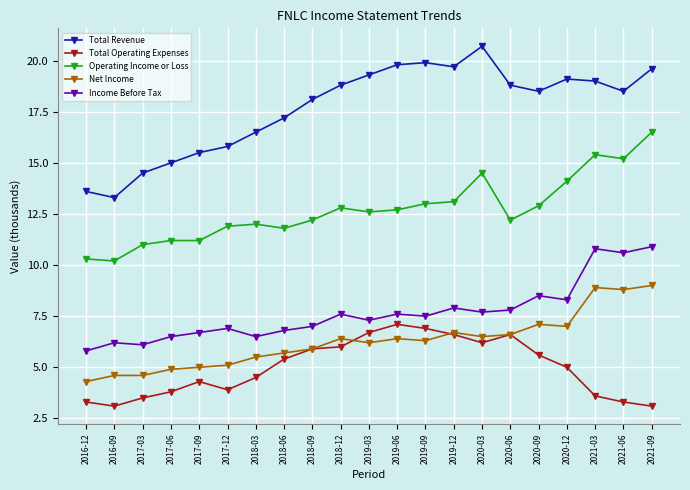

Reading left to right, what are all the values shown in this chart?

Total Revenue: 2016-12=13.6	2016-09=13.3	2017-03=14.5	2017-06=15.0	2017-09=15.5	2017-12=15.8	2018-03=16.5	2018-06=17.2	2018-09=18.1	2018-12=18.8	2019-03=19.3	2019-06=19.8	2019-09=19.9	2019-12=19.7	2020-03=20.7	2020-06=18.8	2020-09=18.5	2020-12=19.1	2021-03=19.0	2021-06=18.5	2021-09=19.6
Total Operating Expenses: 2016-12=3.3	2016-09=3.1	2017-03=3.5	2017-06=3.8	2017-09=4.3	2017-12=3.9	2018-03=4.5	2018-06=5.4	2018-09=5.9	2018-12=6.0	2019-03=6.7	2019-06=7.1	2019-09=6.9	2019-12=6.6	2020-03=6.2	2020-06=6.6	2020-09=5.6	2020-12=5.0	2021-03=3.6	2021-06=3.3	2021-09=3.1
Operating Income or Loss: 2016-12=10.3	2016-09=10.2	2017-03=11.0	2017-06=11.2	2017-09=11.2	2017-12=11.9	2018-03=12.0	2018-06=11.8	2018-09=12.2	2018-12=12.8	2019-03=12.6	2019-06=12.7	2019-09=13.0	2019-12=13.1	2020-03=14.5	2020-06=12.2	2020-09=12.9	2020-12=14.1	2021-03=15.4	2021-06=15.2	2021-09=16.5
Net Income: 2016-12=4.3	2016-09=4.6	2017-03=4.6	2017-06=4.9	2017-09=5.0	2017-12=5.1	2018-03=5.5	2018-06=5.7	2018-09=5.9	2018-12=6.4	2019-03=6.2	2019-06=6.4	2019-09=6.3	2019-12=6.7	2020-03=6.5	2020-06=6.6	2020-09=7.1	2020-12=7.0	2021-03=8.9	2021-06=8.8	2021-09=9.0
Income Before Tax: 2016-12=5.8	2016-09=6.2	2017-03=6.1	2017-06=6.5	2017-09=6.7	2017-12=6.9	2018-03=6.5	2018-06=6.8	2018-09=7.0	2018-12=7.6	2019-03=7.3	2019-06=7.6	2019-09=7.5	2019-12=7.9	2020-03=7.7	2020-06=7.8	2020-09=8.5	2020-12=8.3	2021-03=10.8	2021-06=10.6	2021-09=10.9